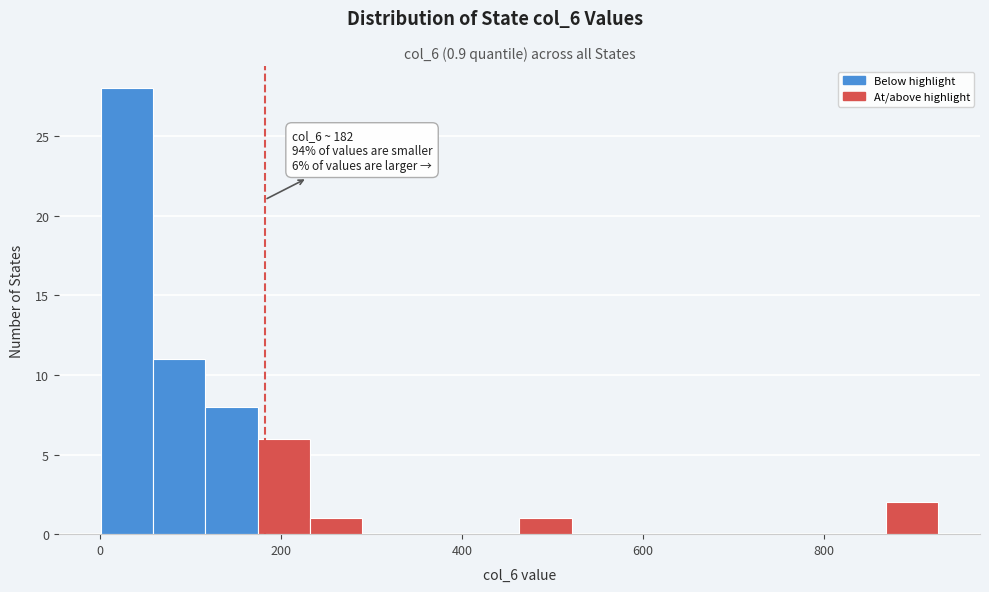

Read against the x-axis, roughly where is the centre of the tallest bar?

20